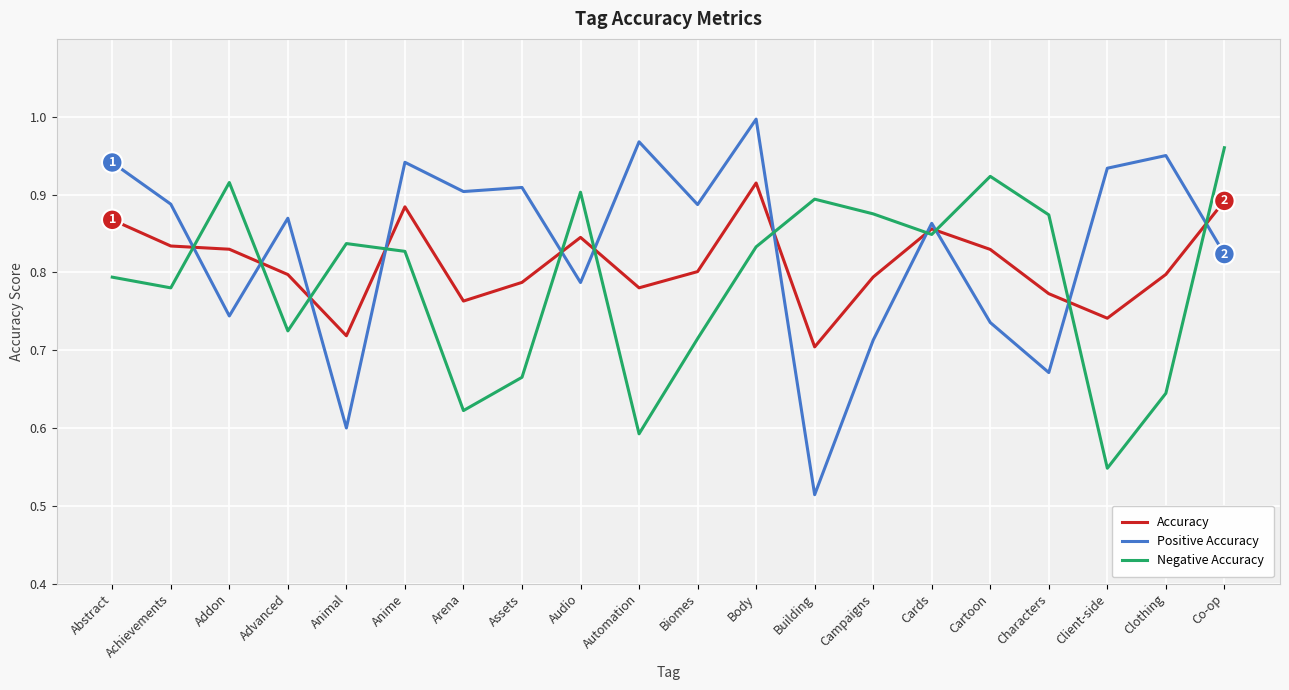

Which category has the highest value in the Negative Accuracy series?

Co-op